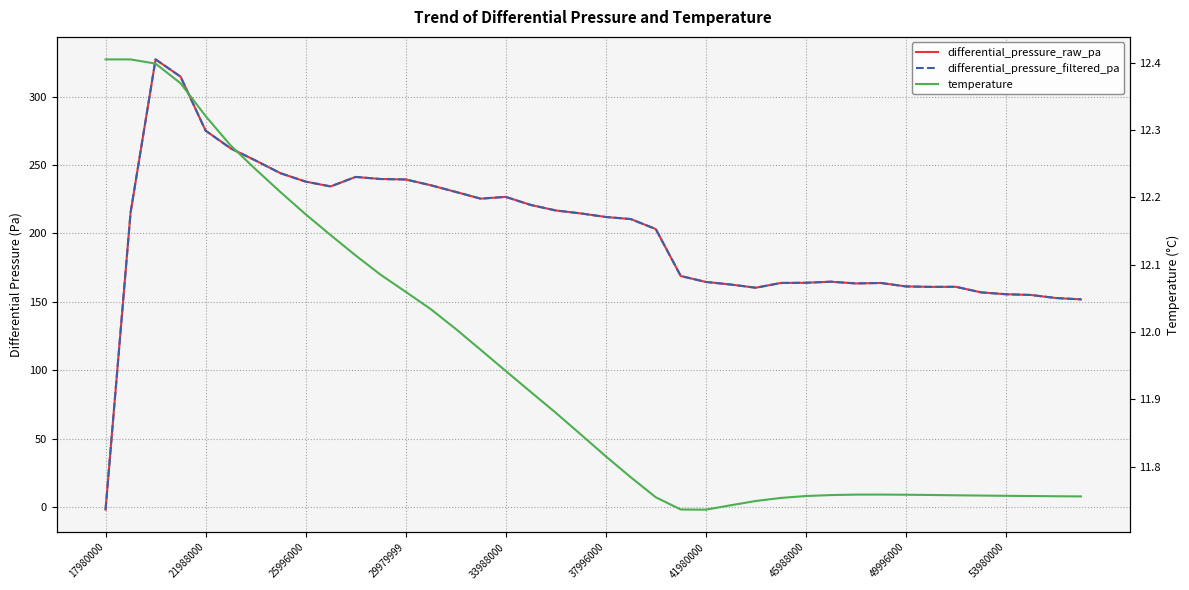

What is the difference between the highest and lowest values at 39?

140.1